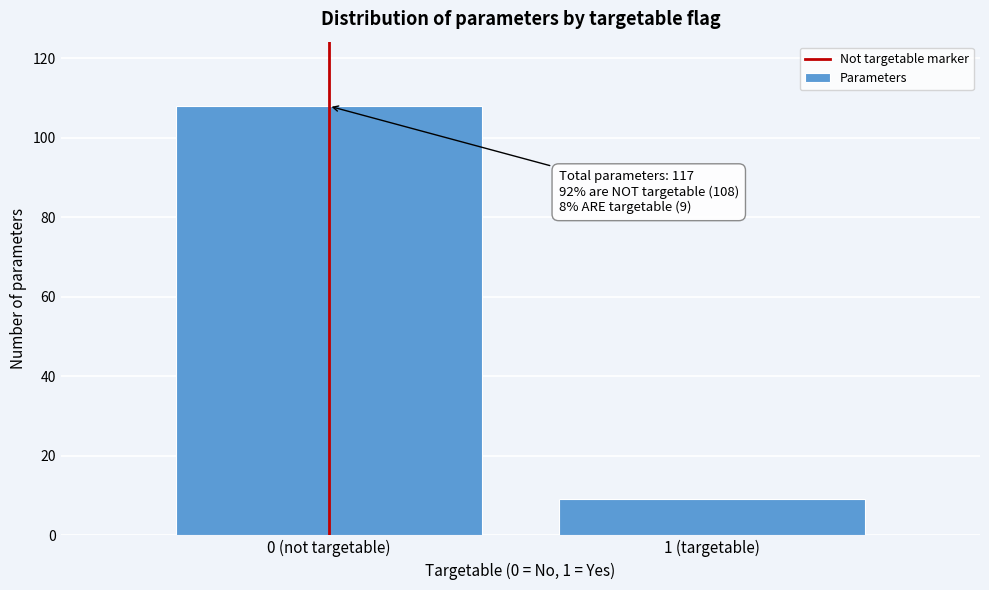

Reading left to right, transcribe all the data shown in this chart.

108	9